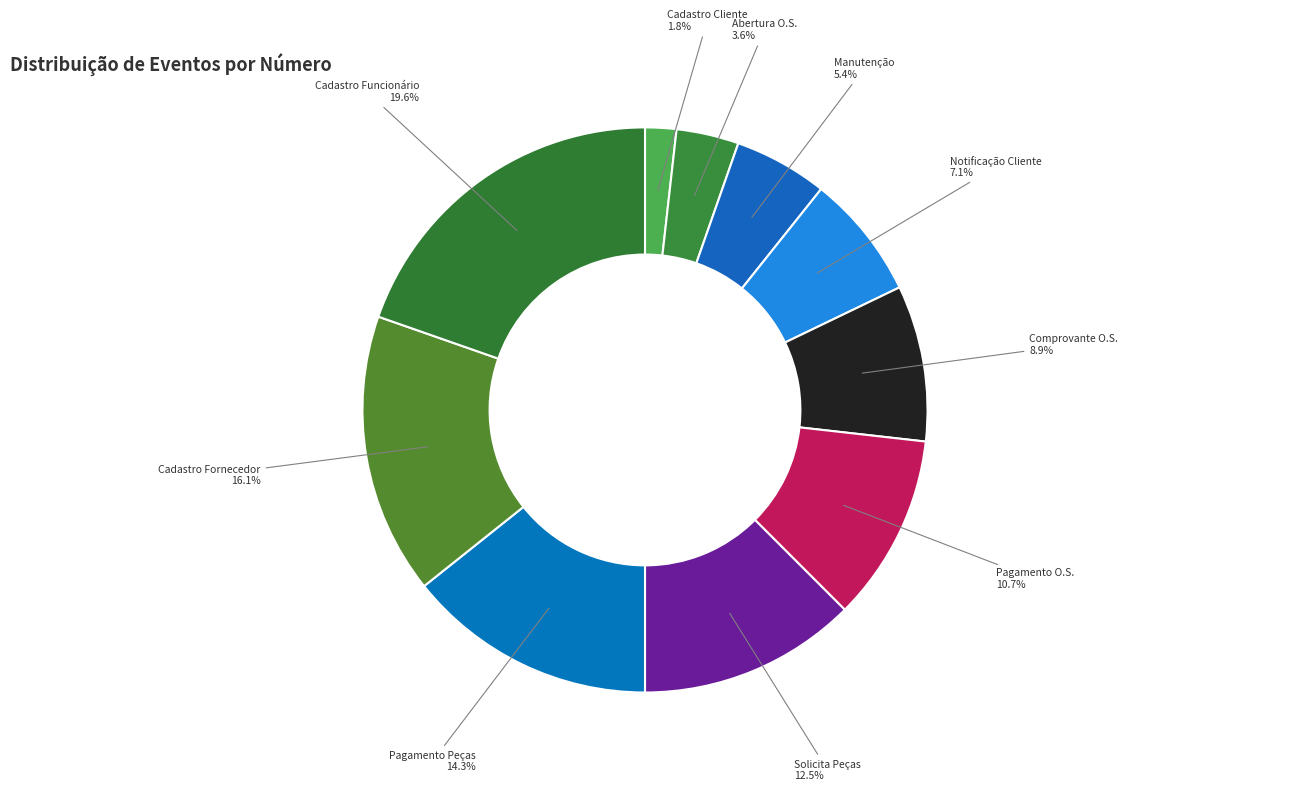

What is the smallest slice in the pie chart?

Cadastro Cliente